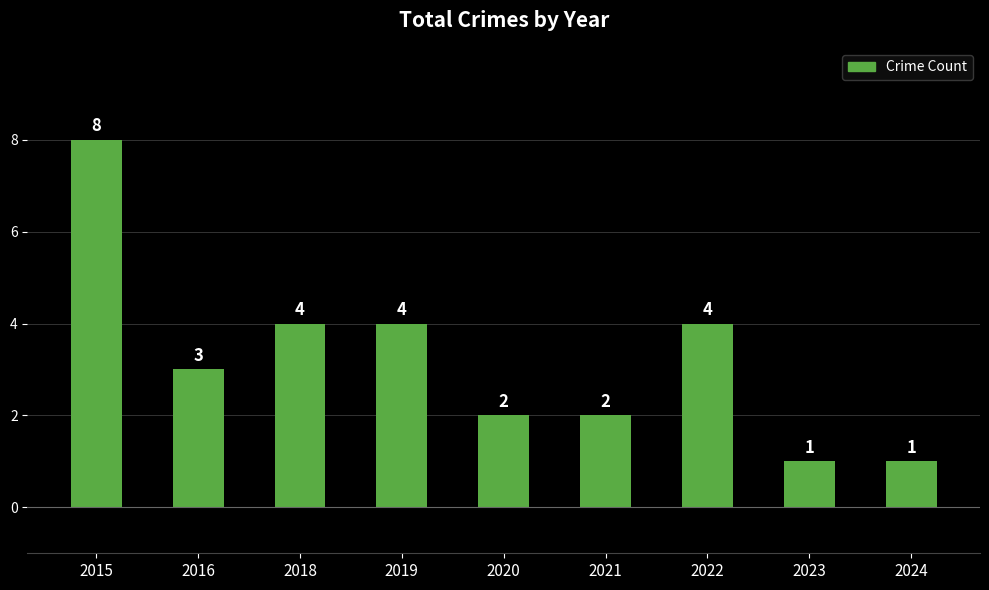

Reading right to left, what are all the values shown in this chart?

1	1	4	2	2	4	4	3	8